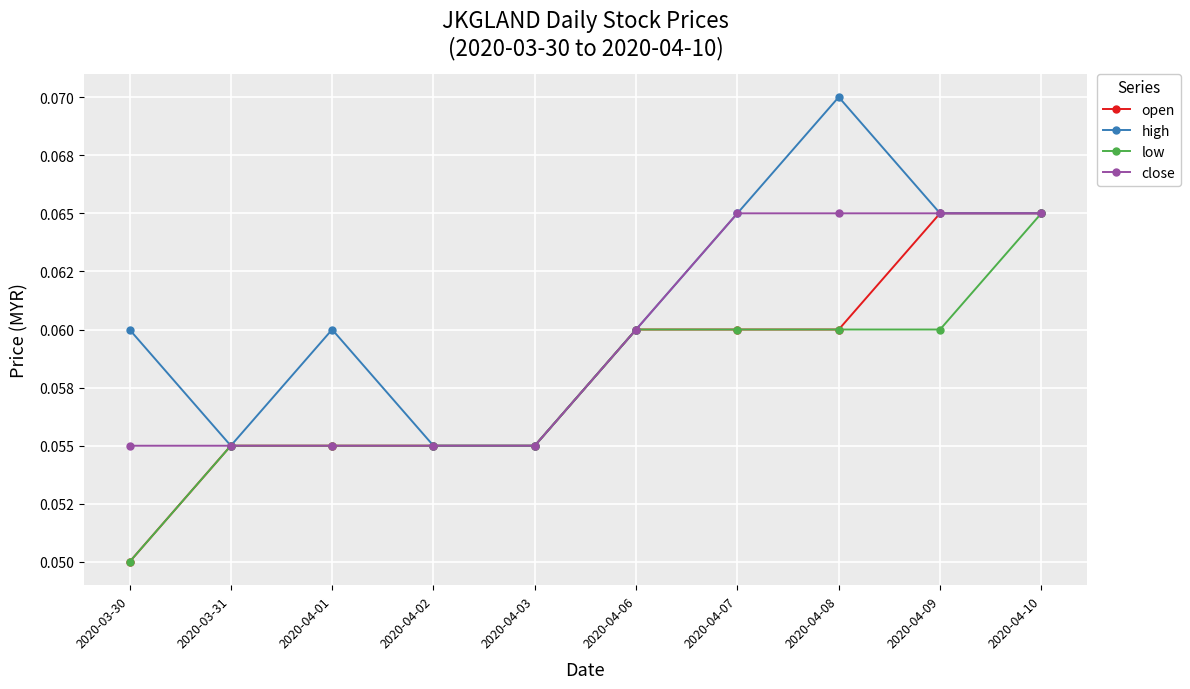

Is this an area chart (filled region under the line)?

No